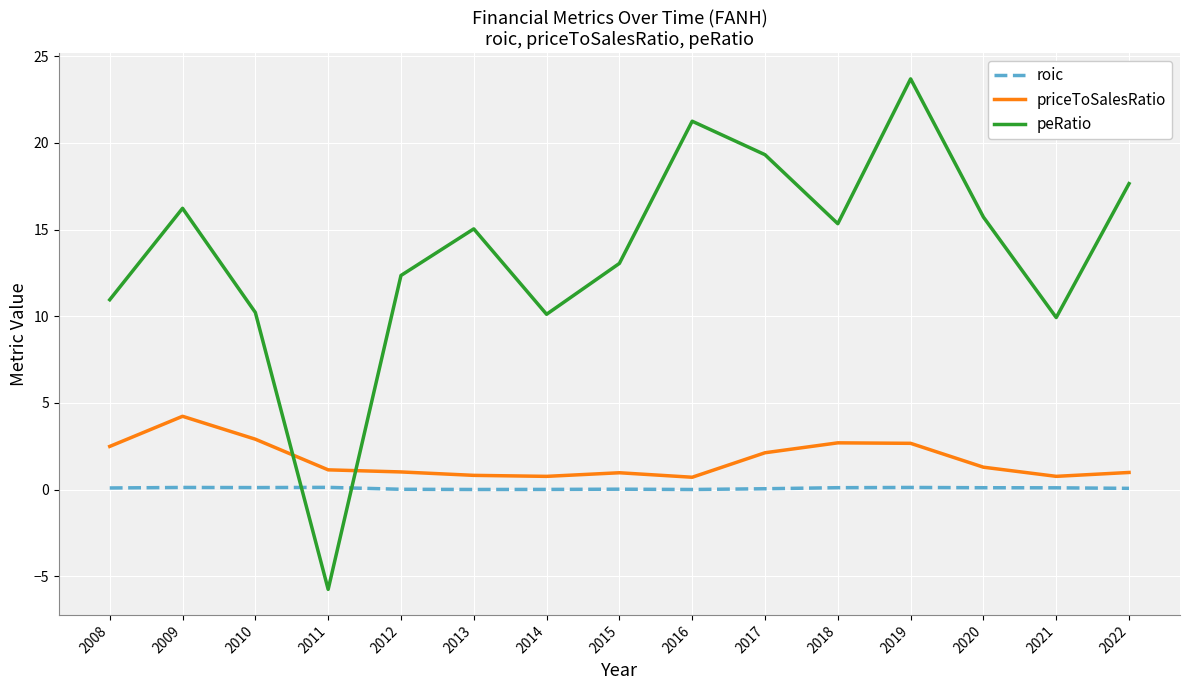

What is the difference between the maximum and minimum values in the priceToSalesRatio series?

3.5